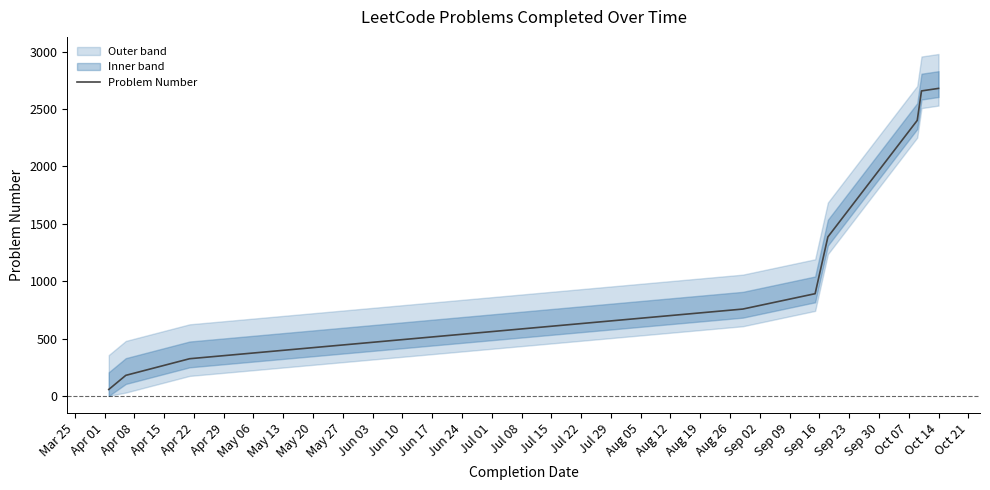

What is the smallest value displayed?

56